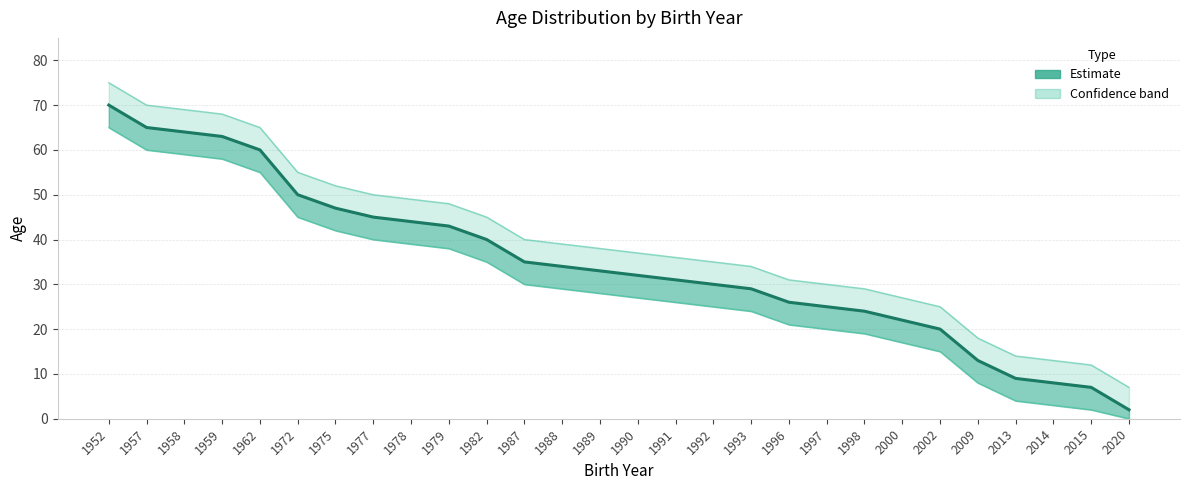

Reading left to right, list all the values displayed in this chart.

Estimate (Edad): 70	65	64	63	60	50	47	45	44	43	40	35	34	33	32	31	30	29	26	25	24	22	20	13	9	8	7	2
Upper bound: 75	70	69	68	65	55	52	50	49	48	45	40	39	38	37	36	35	34	31	30	29	27	25	18	14	13	12	7
Lower bound: 65	60	59	58	55	45	42	40	39	38	35	30	29	28	27	26	25	24	21	20	19	17	15	8	4	3	2	0